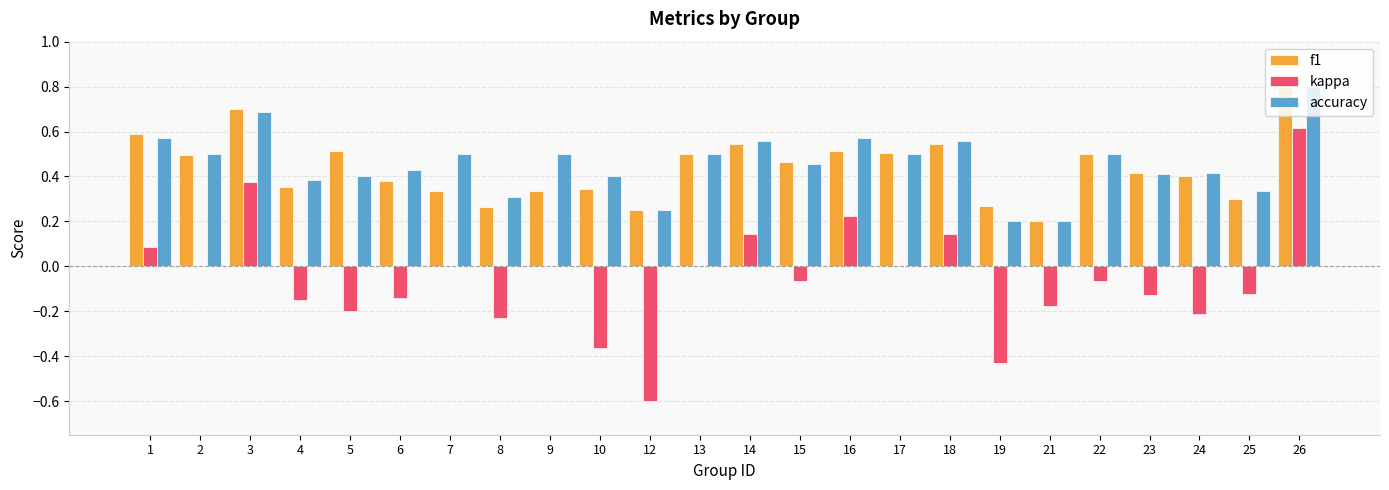

What is the maximum value shown in the chart?

0.8